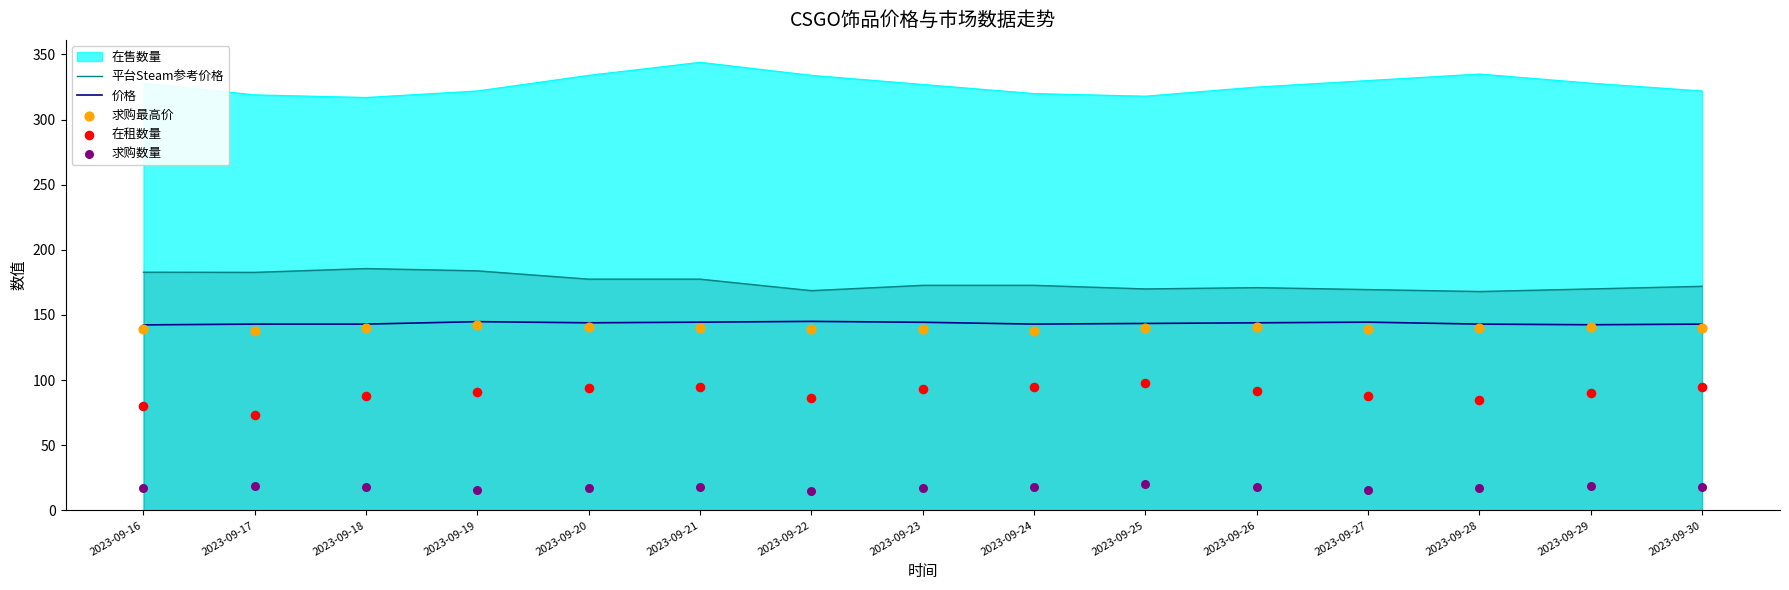

Which series has the largest total across all categories?

平台Steam参考价格